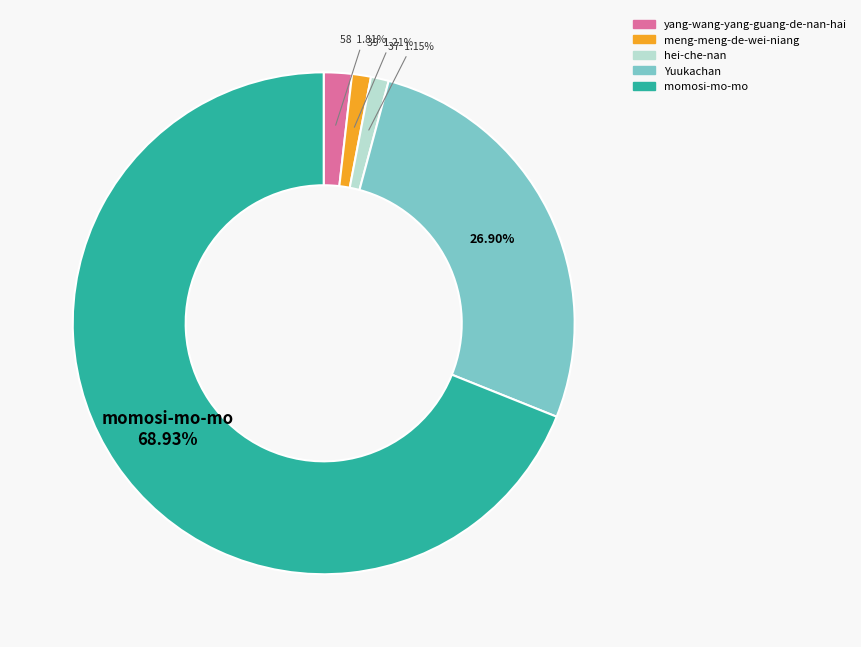

To the nearest percent, what portion does Yuukachan represent?

27%